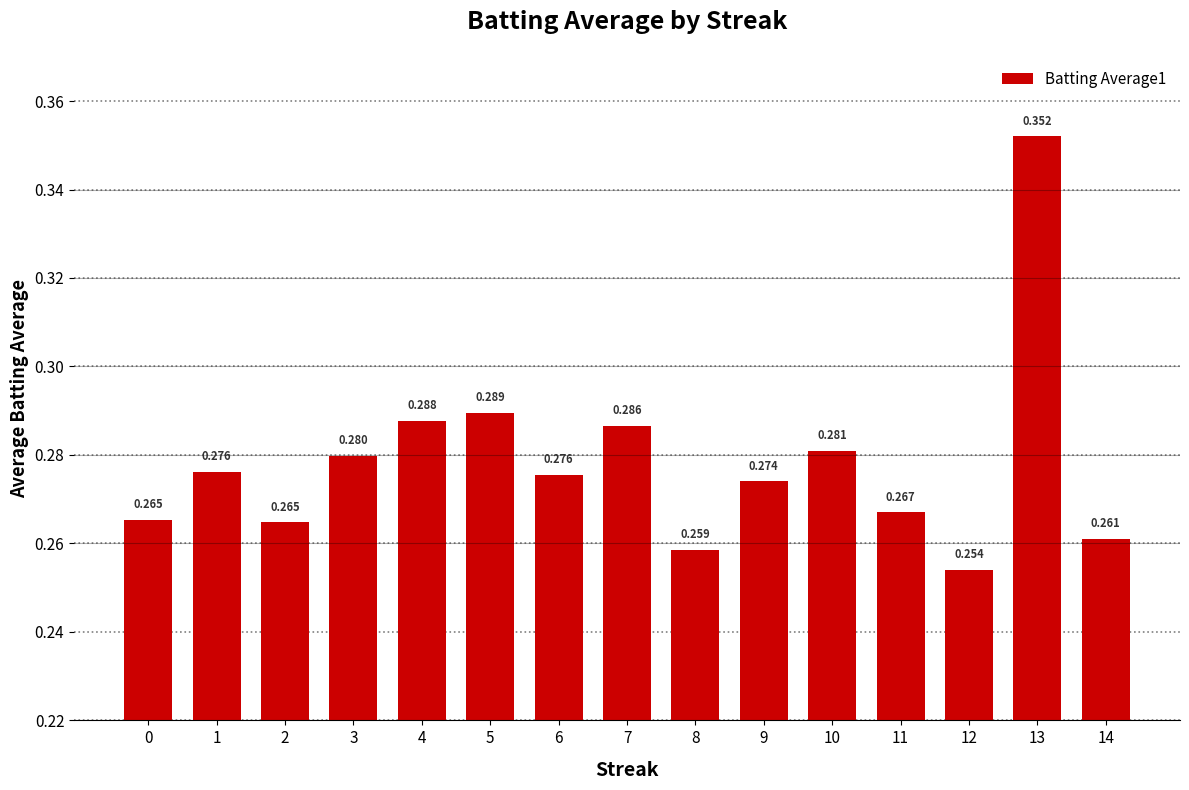

Where is the data nearest to the value 0?

12